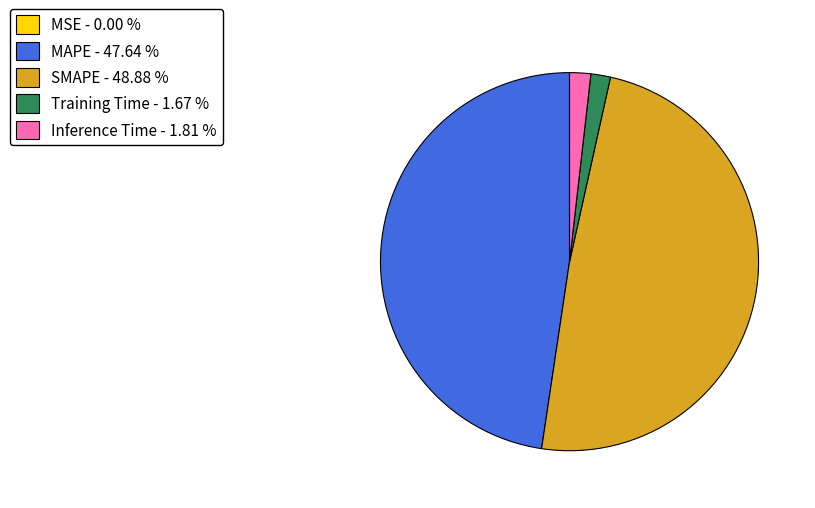

True or false: MAPE accounts for 54% of the total.

False